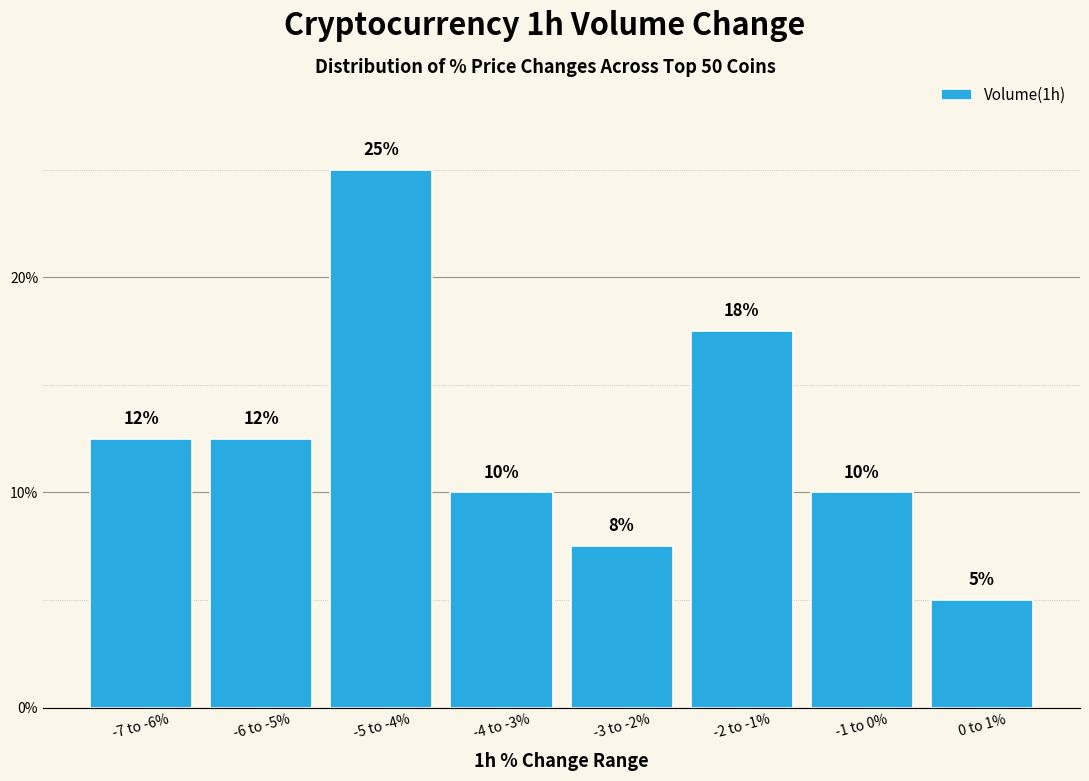

Read the value at -7 to -6%.

12.5